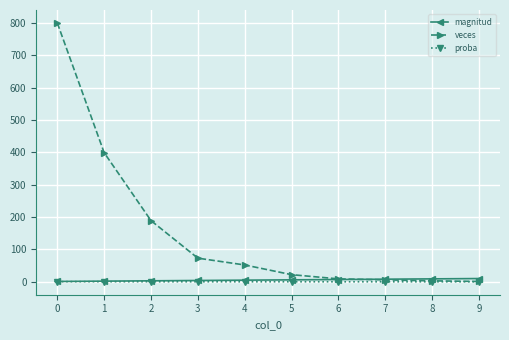

What is the value of the magnitud point at the 5th from the left?

5.0